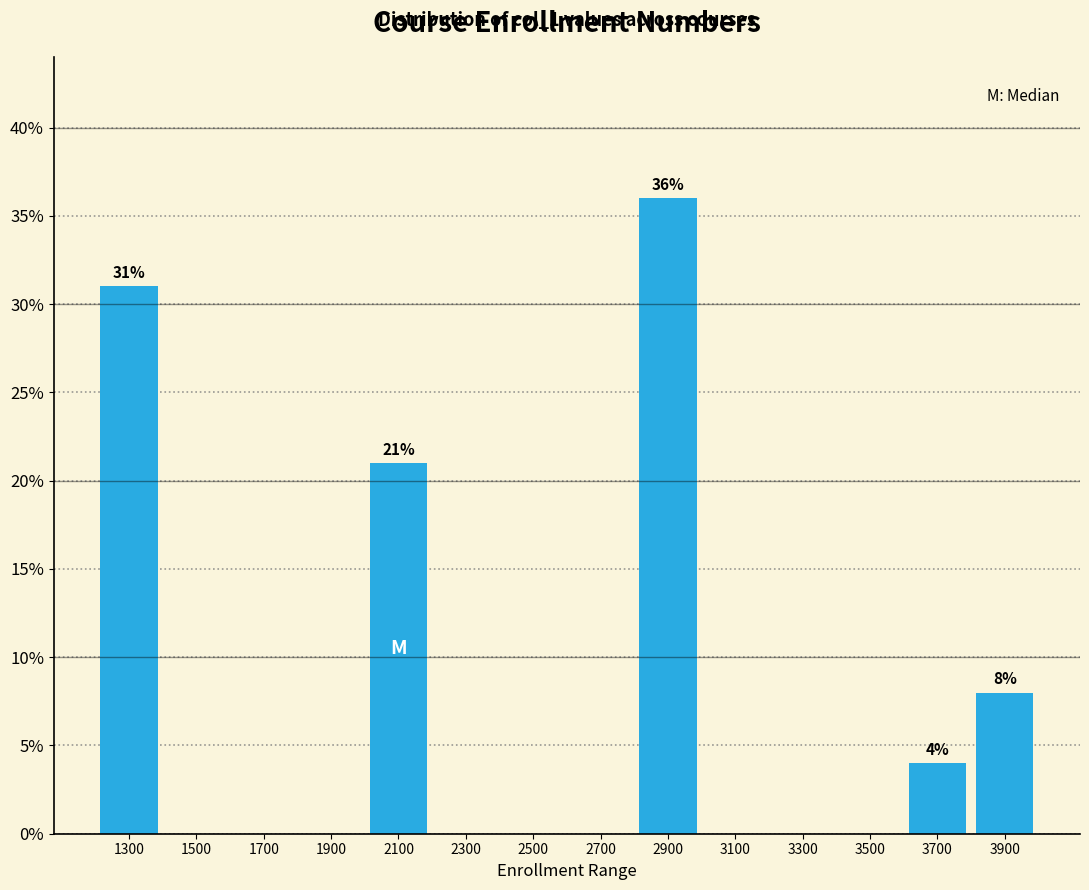

Which range on the x-axis has the tallest bar?

2800 to 3000